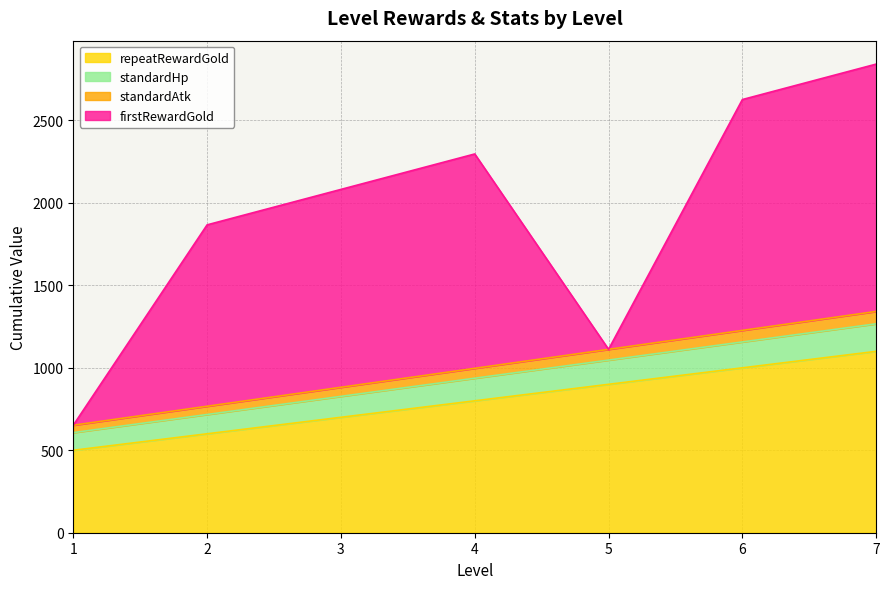

True or false: standardHp and standardAtk cross at least once.

False